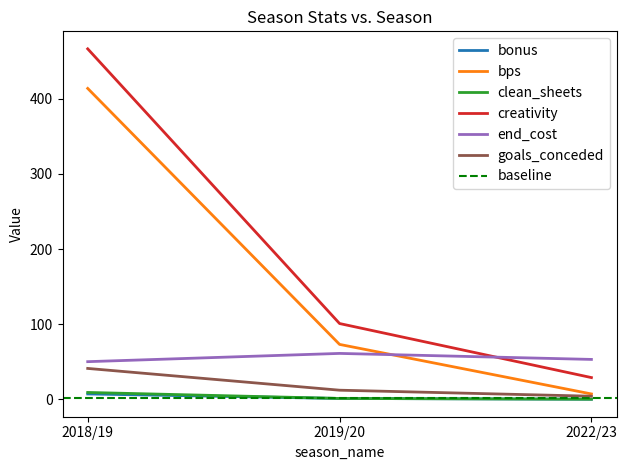

At which category is the sum across all series the highest?

2018/19